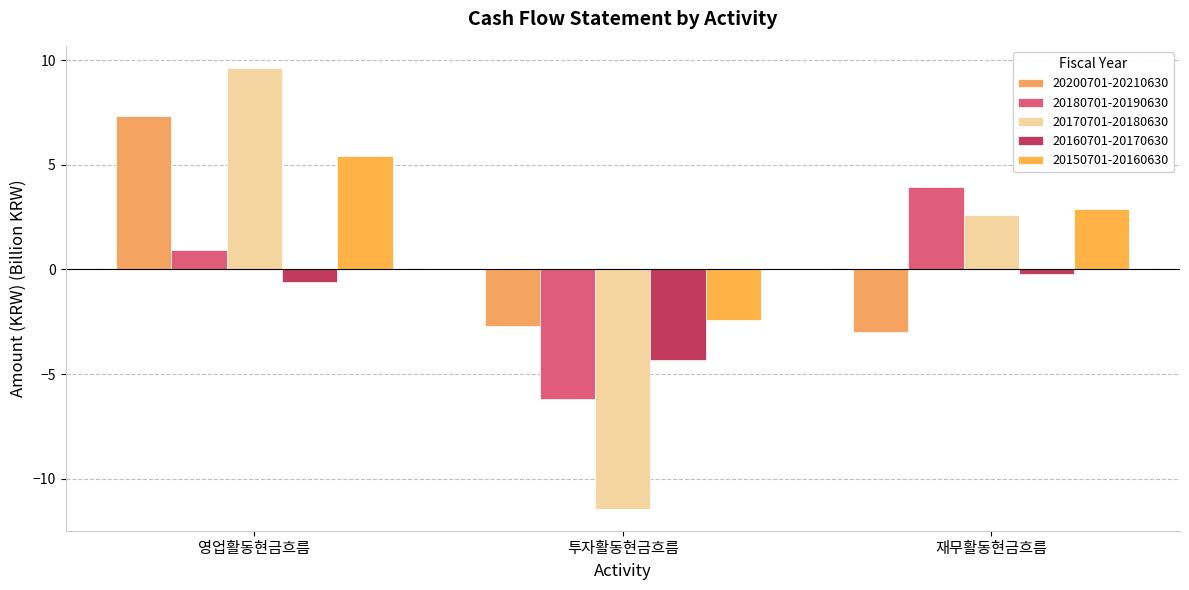

How many distinct data groups are displayed?

5